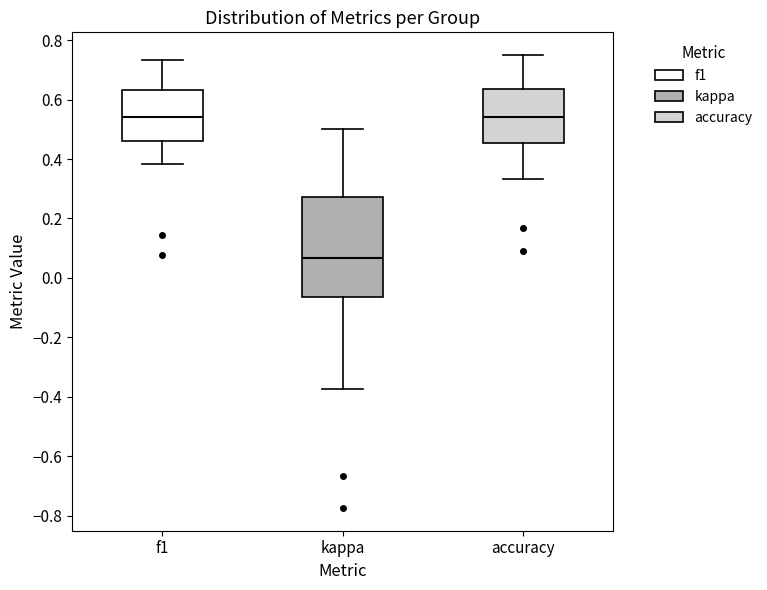

Where does the lower whisker of the box for accuracy end on the y-axis? The values are not printed on the chart, so give them approximately, as read against the axis.

0.34